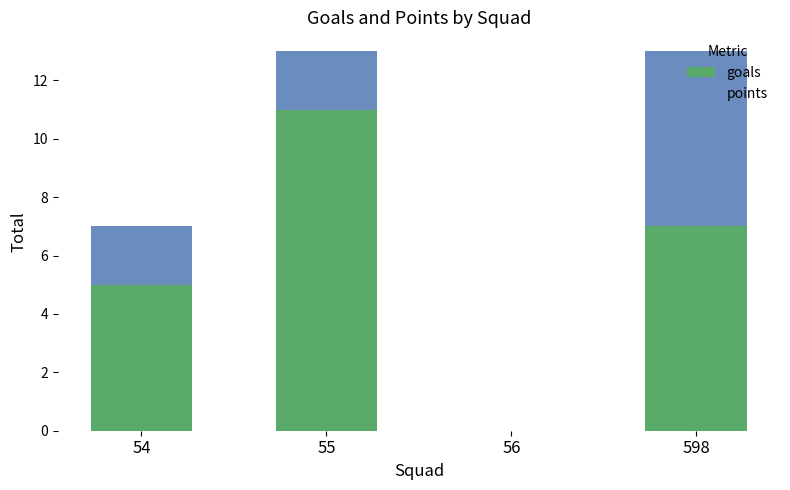

The value of goals at 55 is 6. True or false?

False